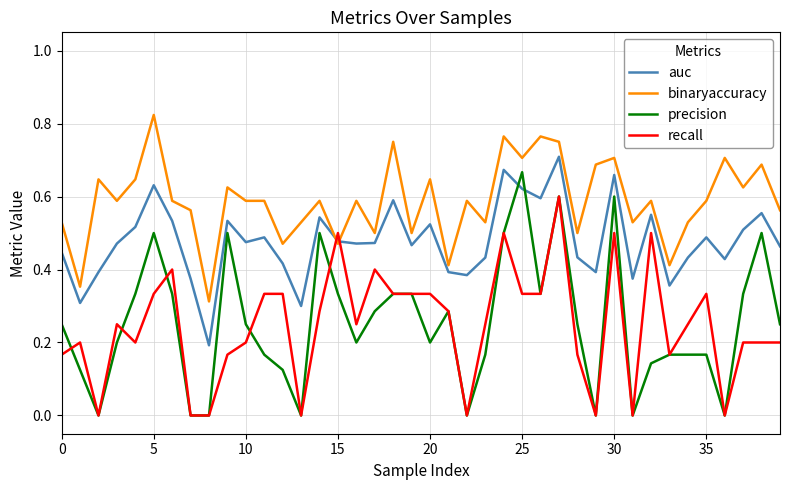

Which series has the largest total across all categories?

binaryaccuracy